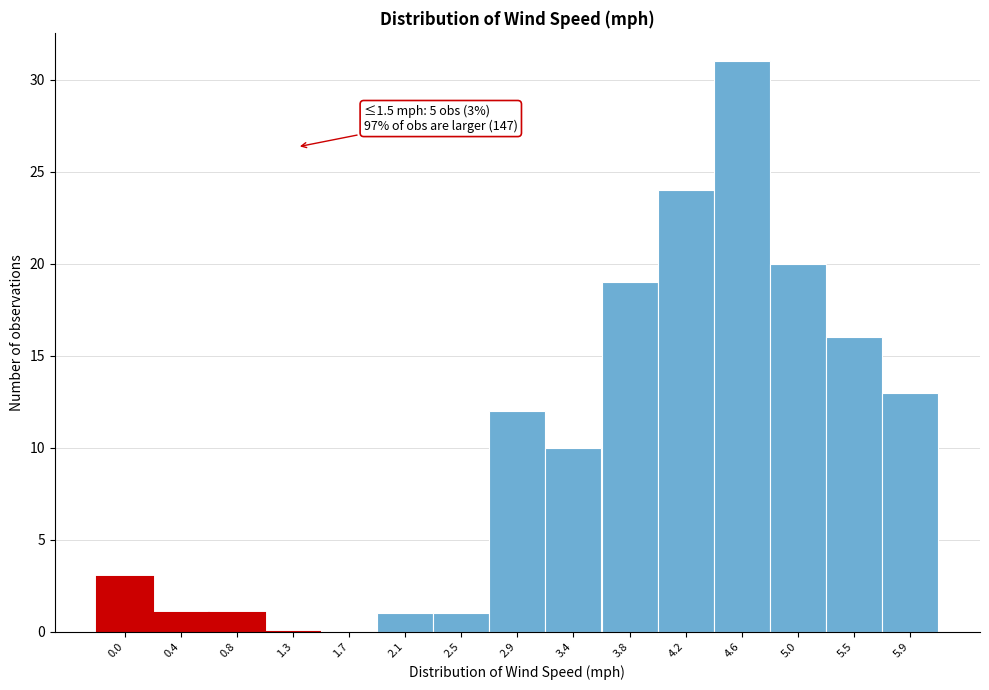

Reading left to right, transcribe all the data shown in this chart.

0.0=3	0.4=1	0.8=1	1.3=0	1.7=0	2.1=1	2.5=1	2.9=12	3.4=10	3.8=19	4.2=24	4.6=31	5.0=20	5.5=16	5.9=13